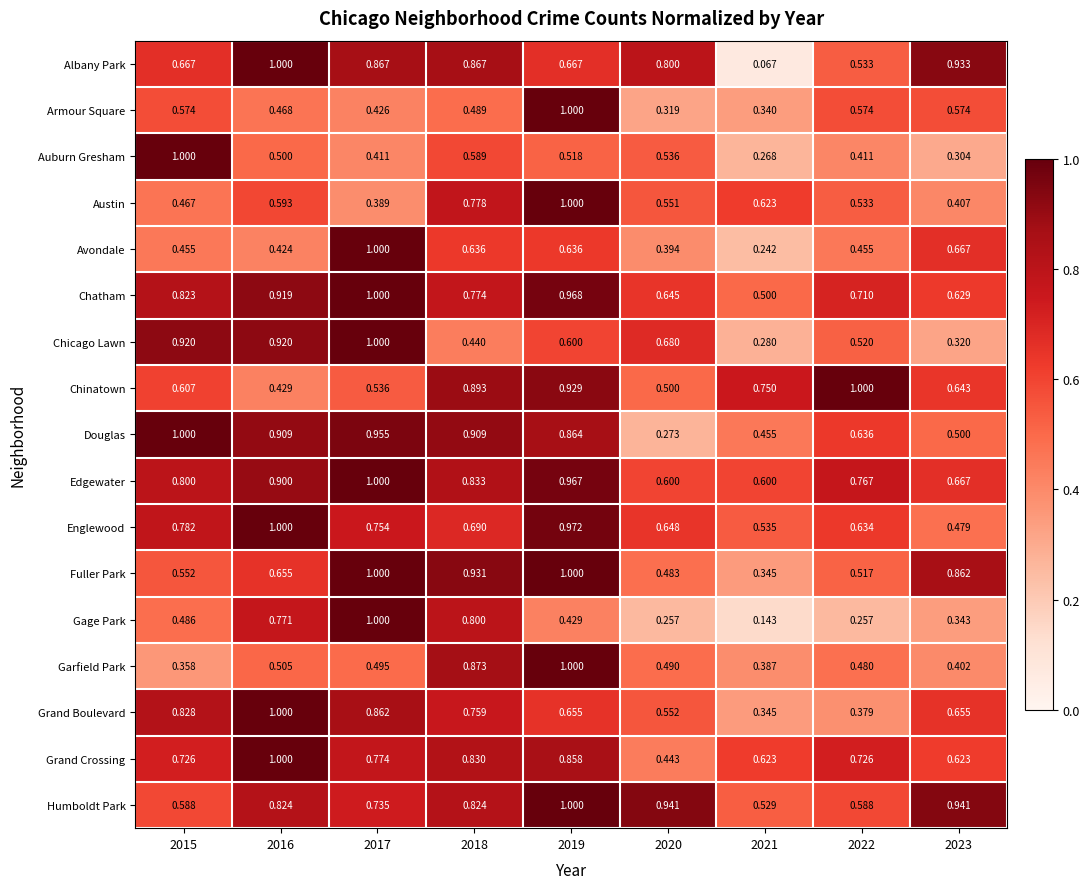

Which series has the largest range (max minus min)?

Albany Park